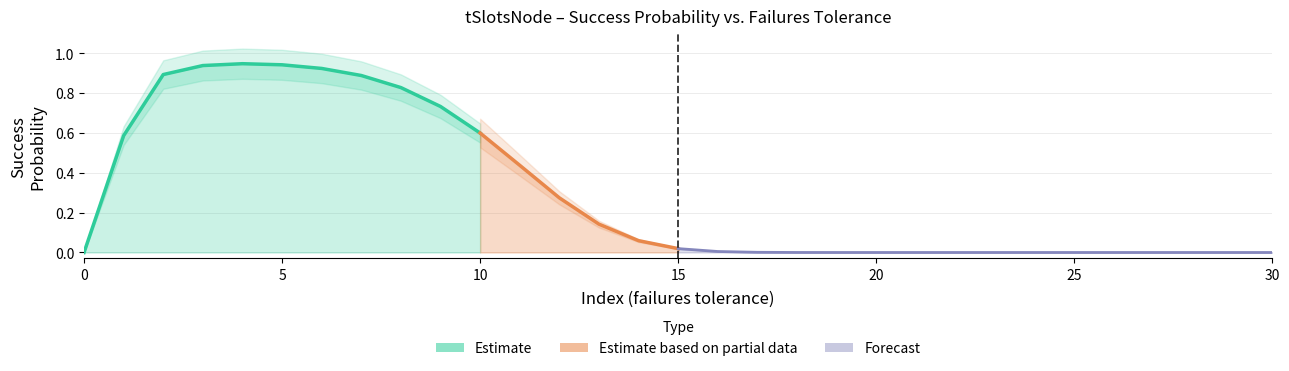

List the labels in order of value, smallest first.

0, 22, 23, 24, 25, 26, 27, 28, 29, 30, 21, 20, 19, 18, 17, 16, 15, 14, 13, 12, 11, 1, 10, 9, 8, 7, 2, 6, 3, 5, 4